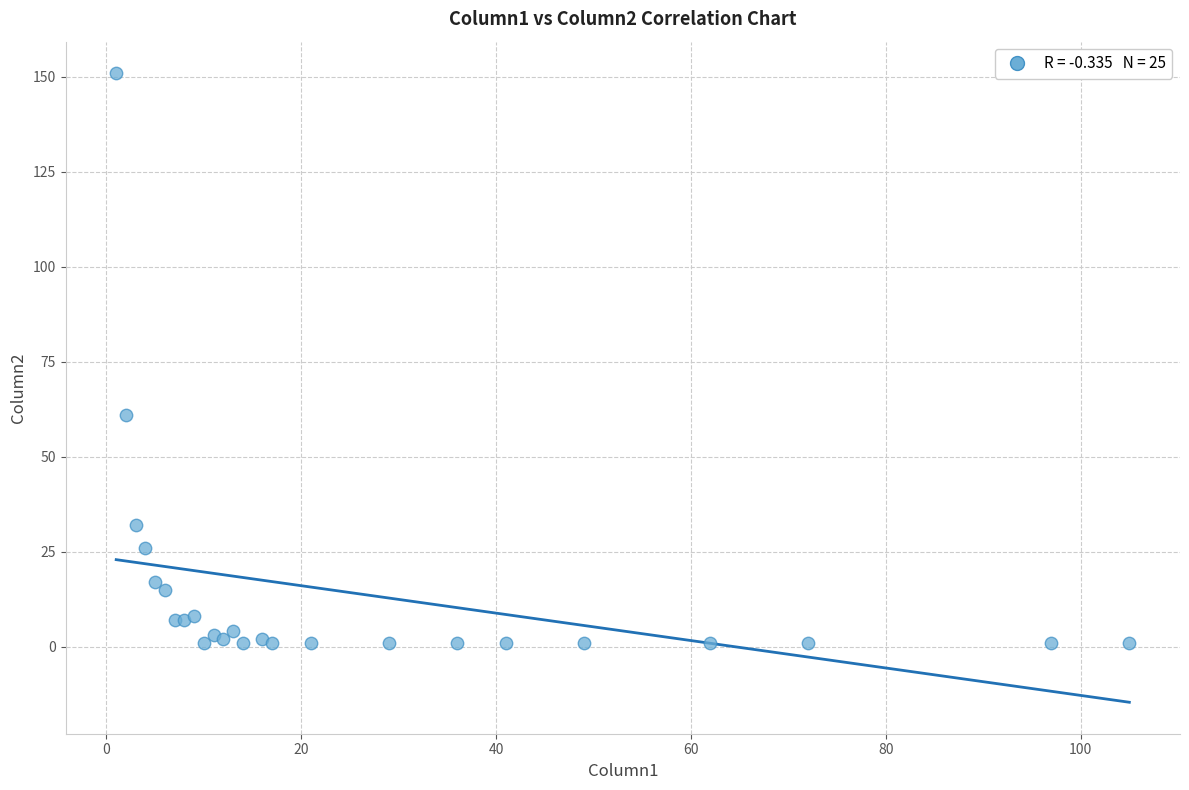

What Y value in the scatter plot is closest to 76?

61